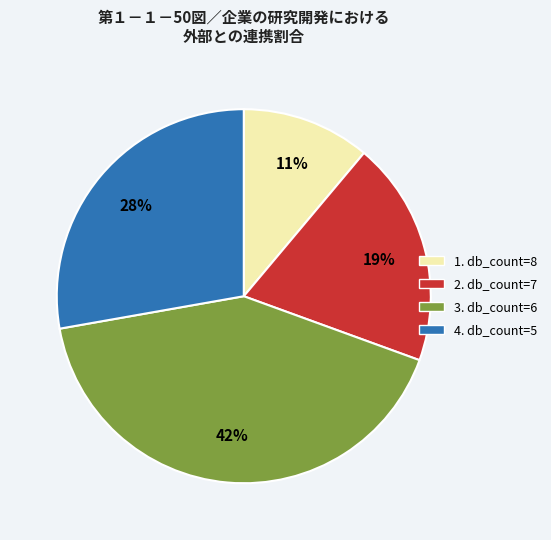

To the nearest percent, what is the average slice percentage?

25%